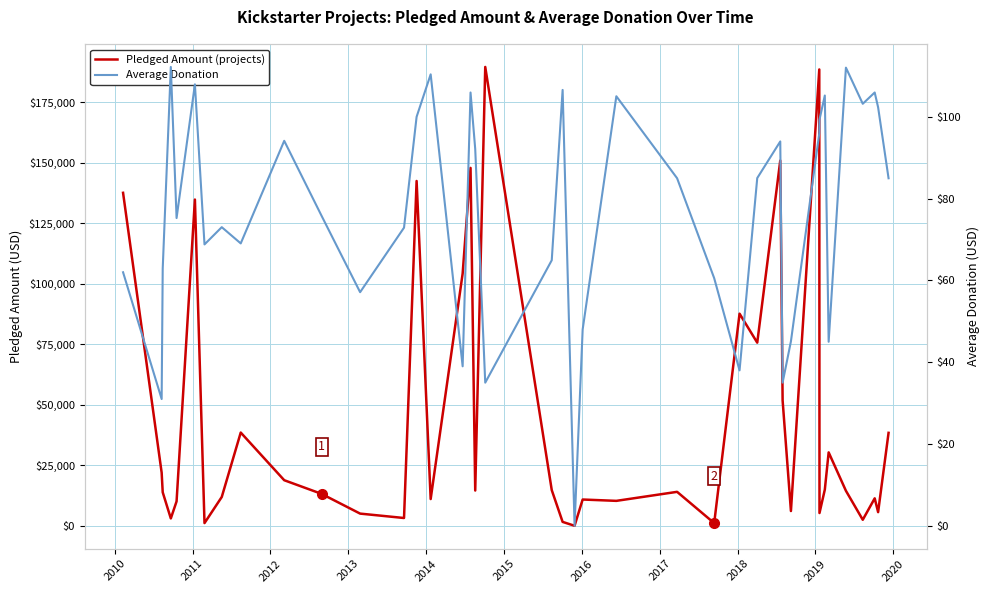

Reading left to right, what are all the values shown in this chart?

Pledged Amount (projects): 137635.0	21946.0	13838.0	3030.0	10085.0	134845.0	1101.0	11904.0	38533.0	18829.0	13195.0	5027.0	3208.0	142523.0	11041.0	104257.0	147936.0	14560.0	189666.0	14741.0	1599.0	0.0	10850.0	10295.0	14025.0	1090.0	87676.0	75690.0	150965.0	51814.0	6089.0	188628.0	5265.0	14942.0	30331.0	14455.0	2477.0	11339.0	5629.0	38414.0
Average Donation: 62.0	31.0	62.9	112.2	75.3	108.0	68.8	73.0	69.1	94.2	75.8	57.1	72.9	100.0	110.4	39.0	106.0	92.2	35.0	64.9	106.6	0.0	48.0	105.0	85.0	60.6	38.0	85.0	94.0	35.0	45.1	96.0	99.3	105.2	45.0	112.0	103.2	106.0	102.3	85.0